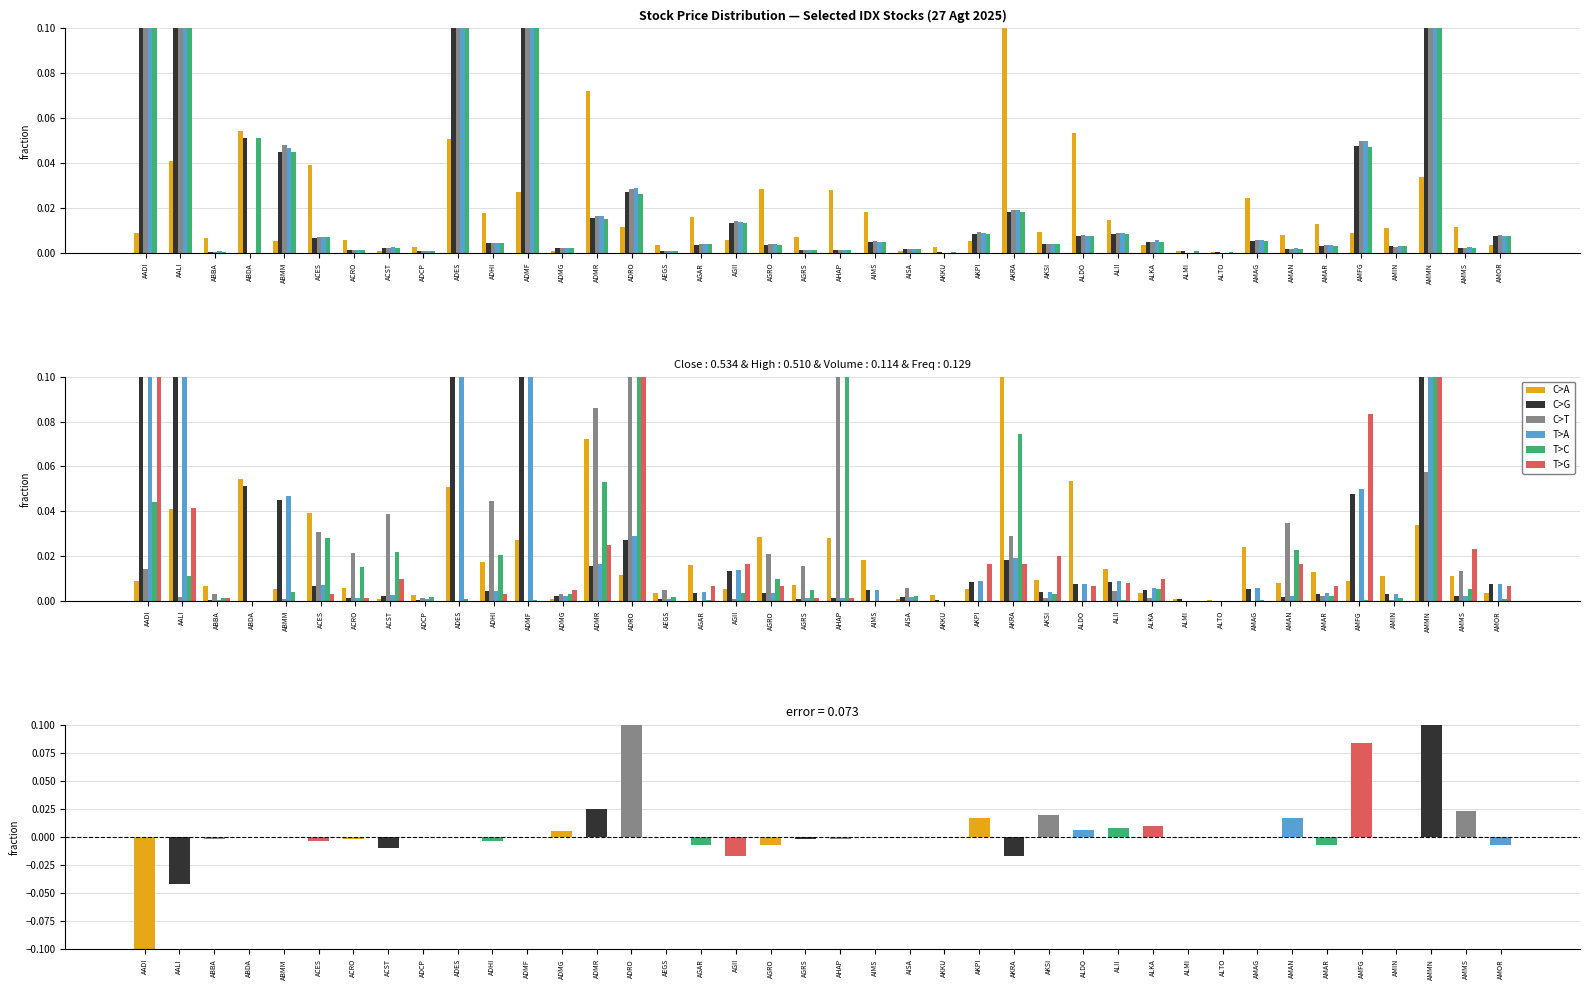

At which category does the chart reach its peak across all series?

ADRO